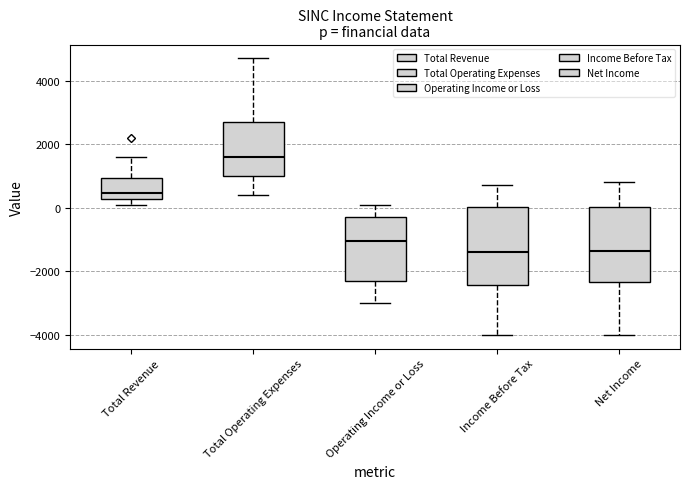

Where does the upper whisker of the box for Operating Income or Loss end on the y-axis? The values are not printed on the chart, so give them approximately, as read against the axis.

200